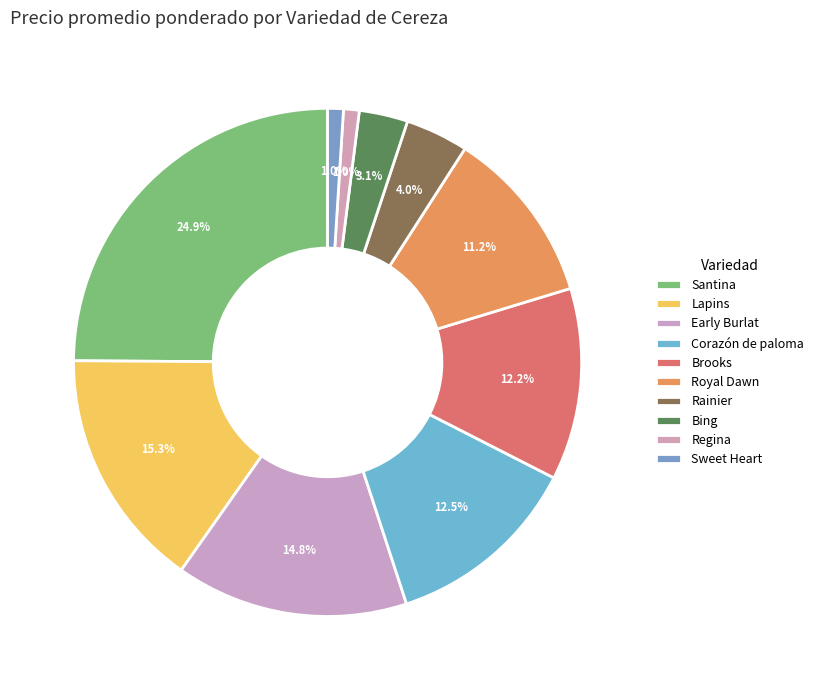

How many segments does this pie chart have?

10